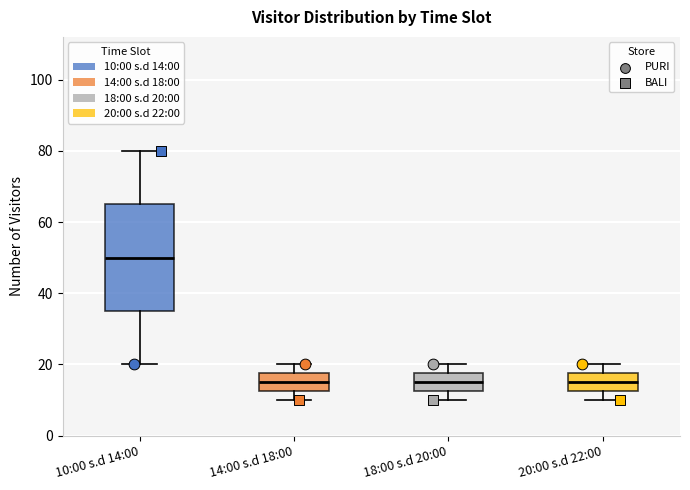

Where does the median line of the box for 18:00 s.d 20:00 sit on the y-axis? The values are not printed on the chart, so give them approximately, as read against the axis.

16